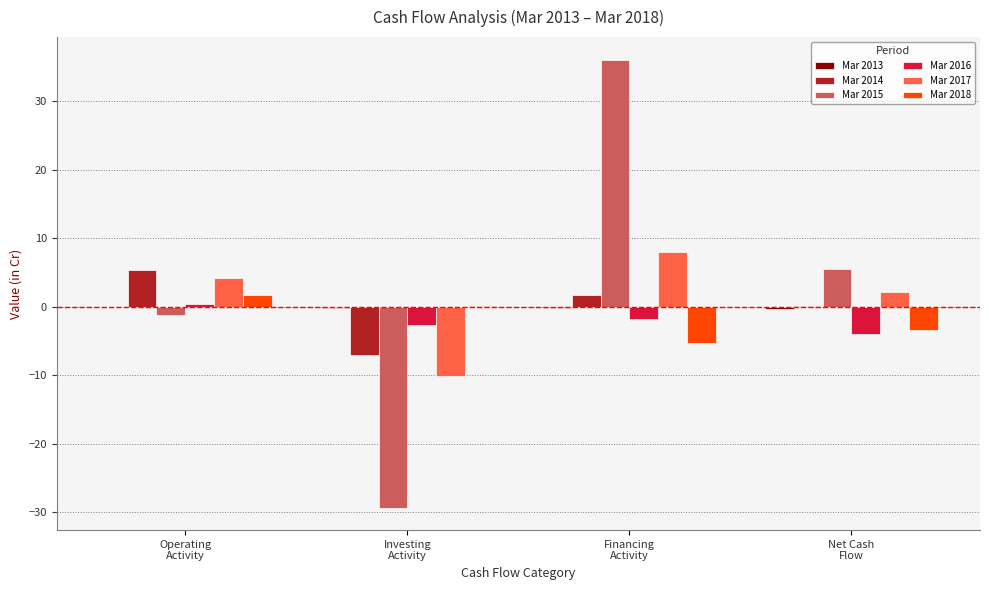

How many series are shown in this chart?

6